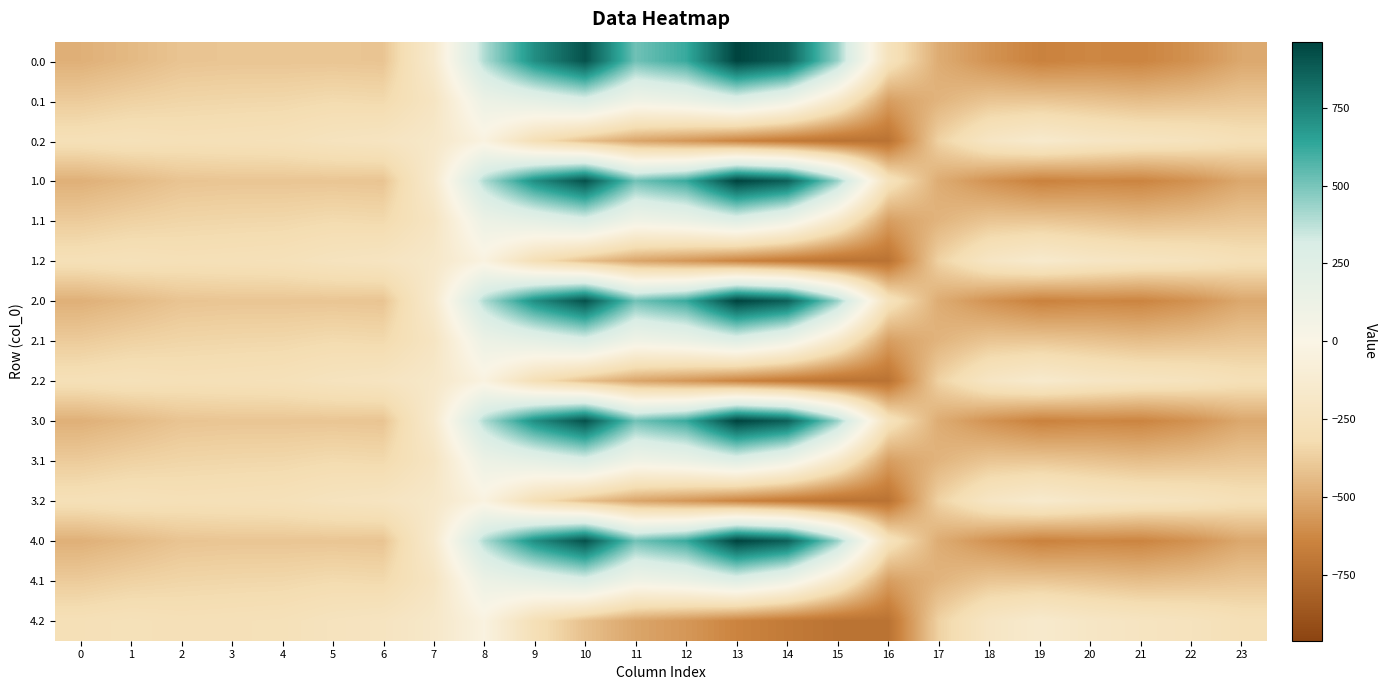

How many categories are shown in the chart?

24